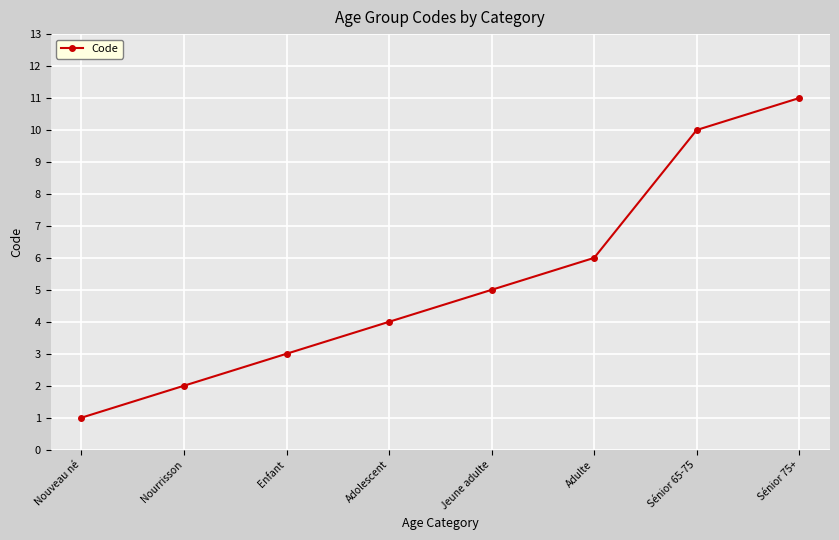

The value at Adolescent is 4. True or false?

True